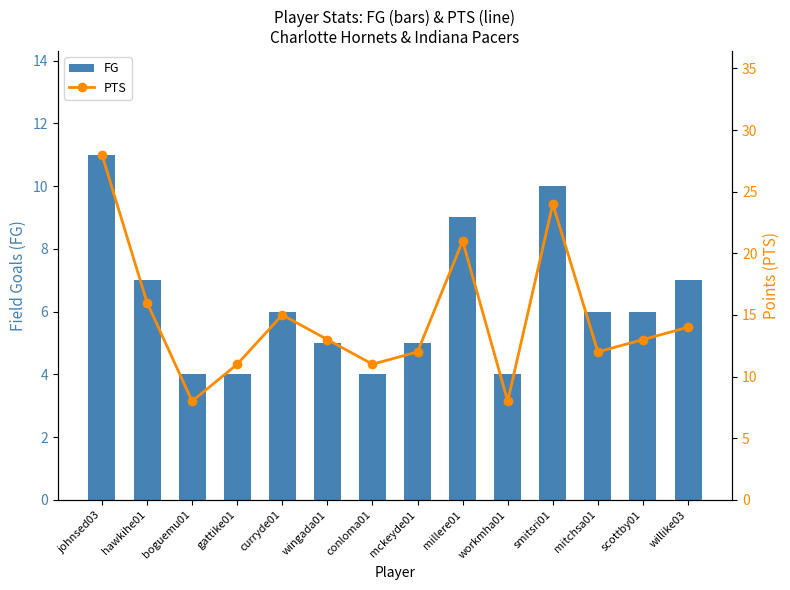

Reading right to left, transcribe all the data shown in this chart.

FG: willike03=7	scottby01=6	mitchsa01=6	smitsri01=10	workmha01=4	millere01=9	mckeyde01=5	conloma01=4	wingada01=5	curryde01=6	gattike01=4	boguemu01=4	hawkihe01=7	johnsed03=11
PTS: willike03=14	scottby01=13	mitchsa01=12	smitsri01=24	workmha01=8	millere01=21	mckeyde01=12	conloma01=11	wingada01=13	curryde01=15	gattike01=11	boguemu01=8	hawkihe01=16	johnsed03=28